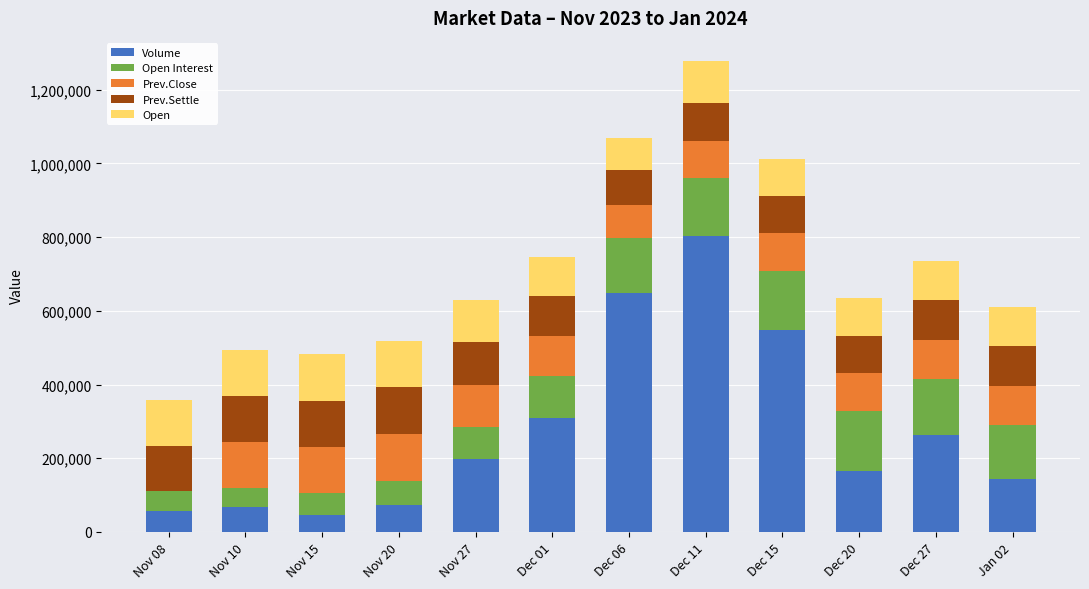

How many data points does each series have?

12